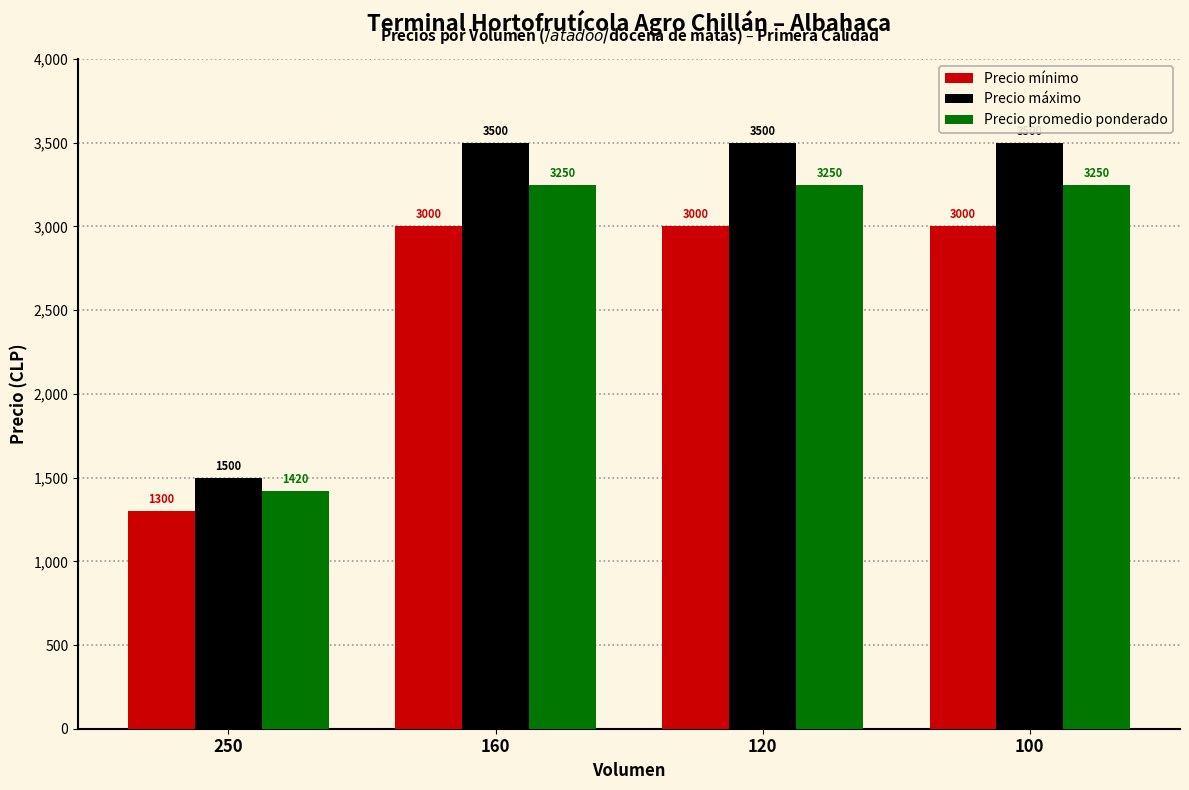

Is it true that Precio mínimo equals 788 at 250?

False